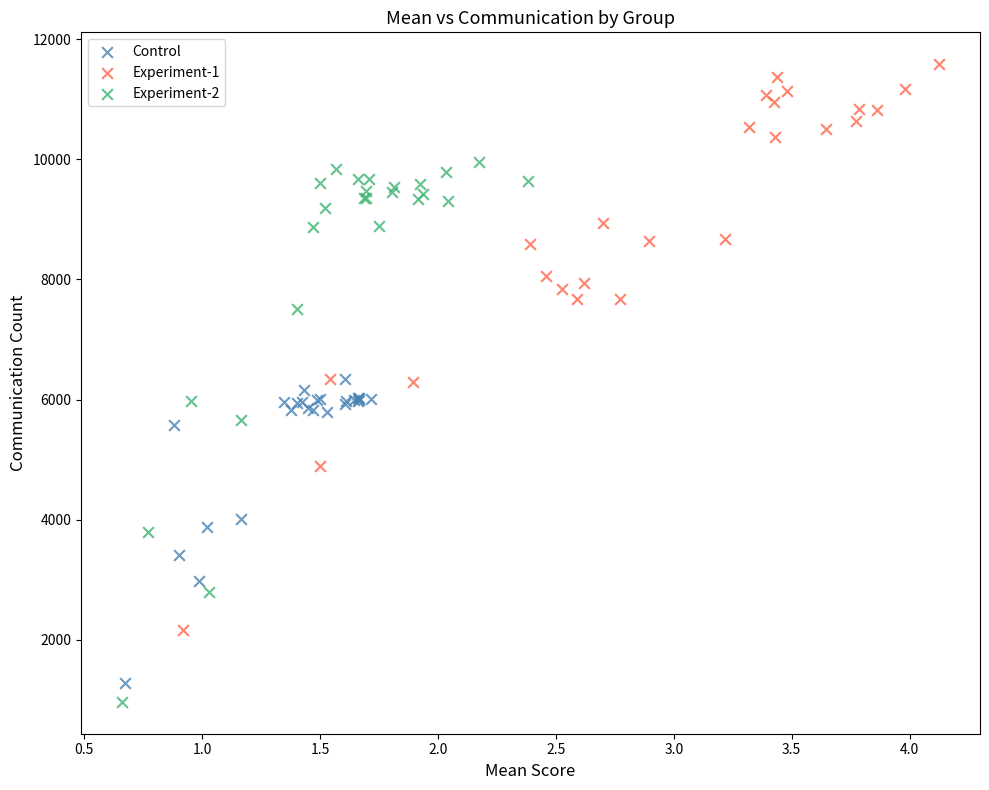

Which series has the largest Y range (max minus min)?

Experiment-1